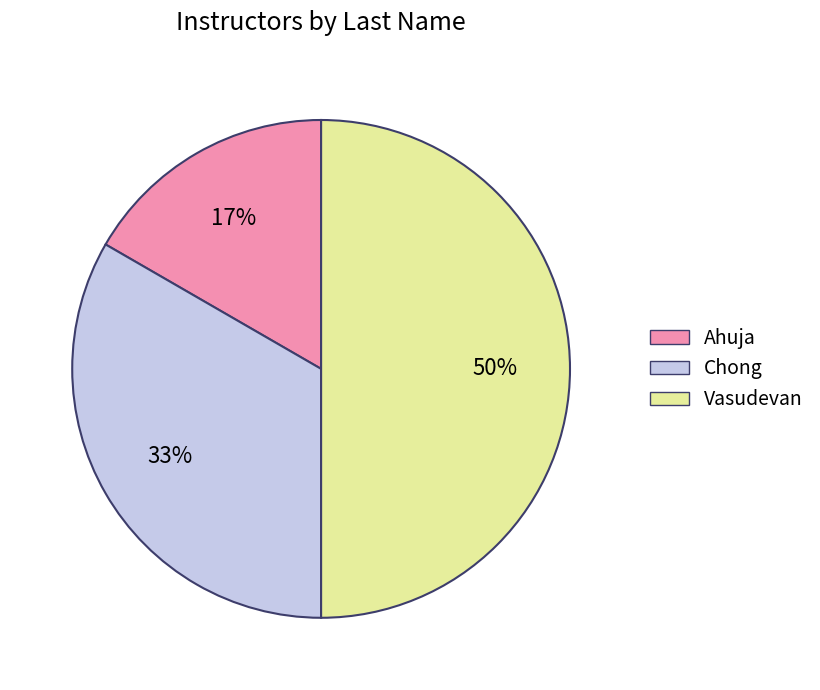

To the nearest percent, what portion does Vasudevan represent?

50%